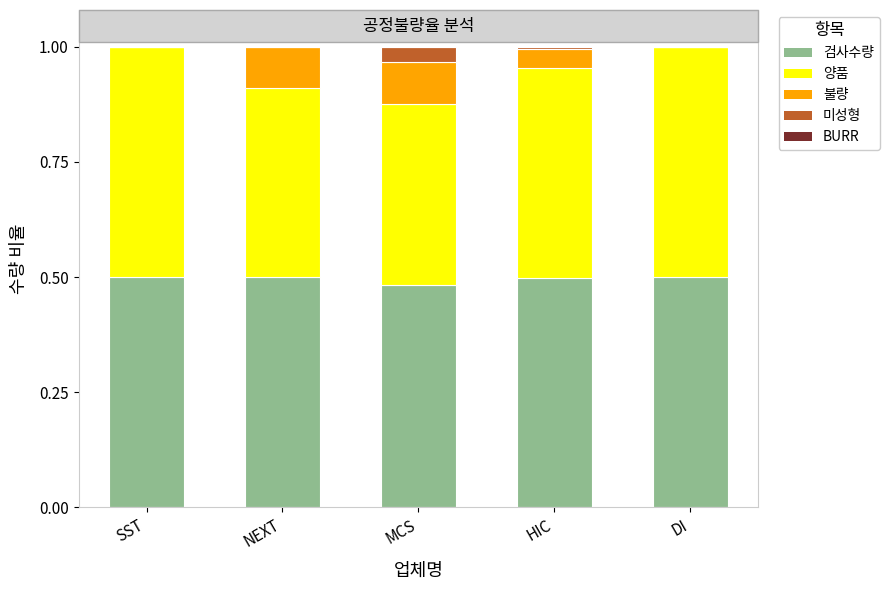

True or false: 검사수량 has a value of 0.9 at HIC.

False